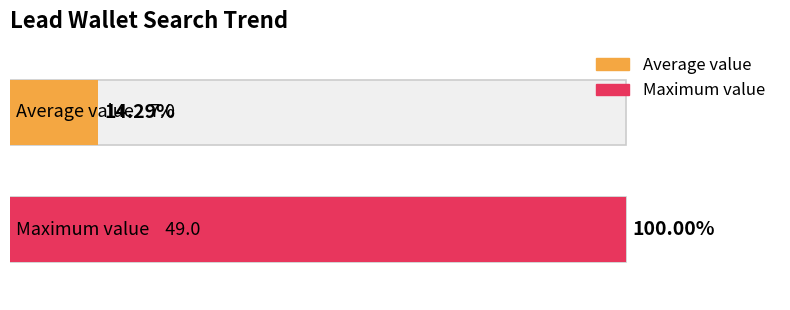

What is the greatest value displayed?

49